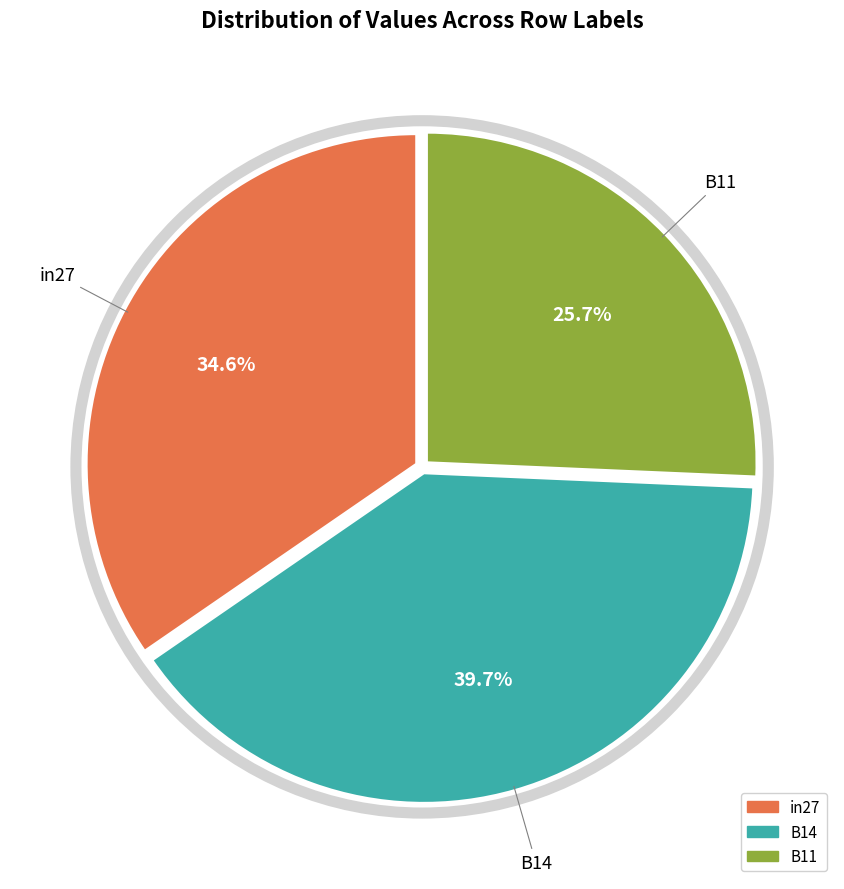

The B11 slice represents 14% of the pie. True or false?

False